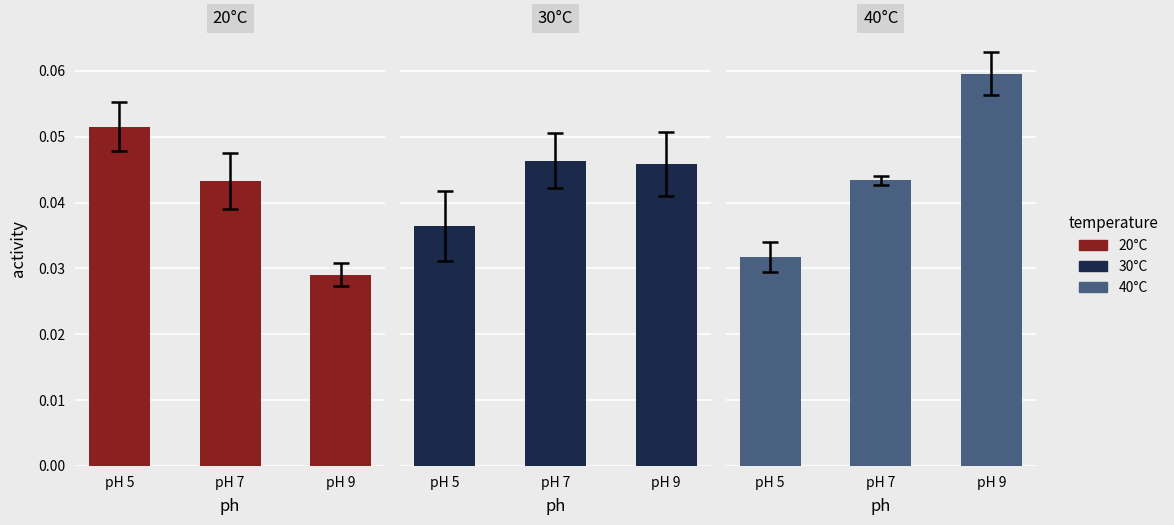

What are all the series names shown in the legend?

20°C, 30°C, 40°C